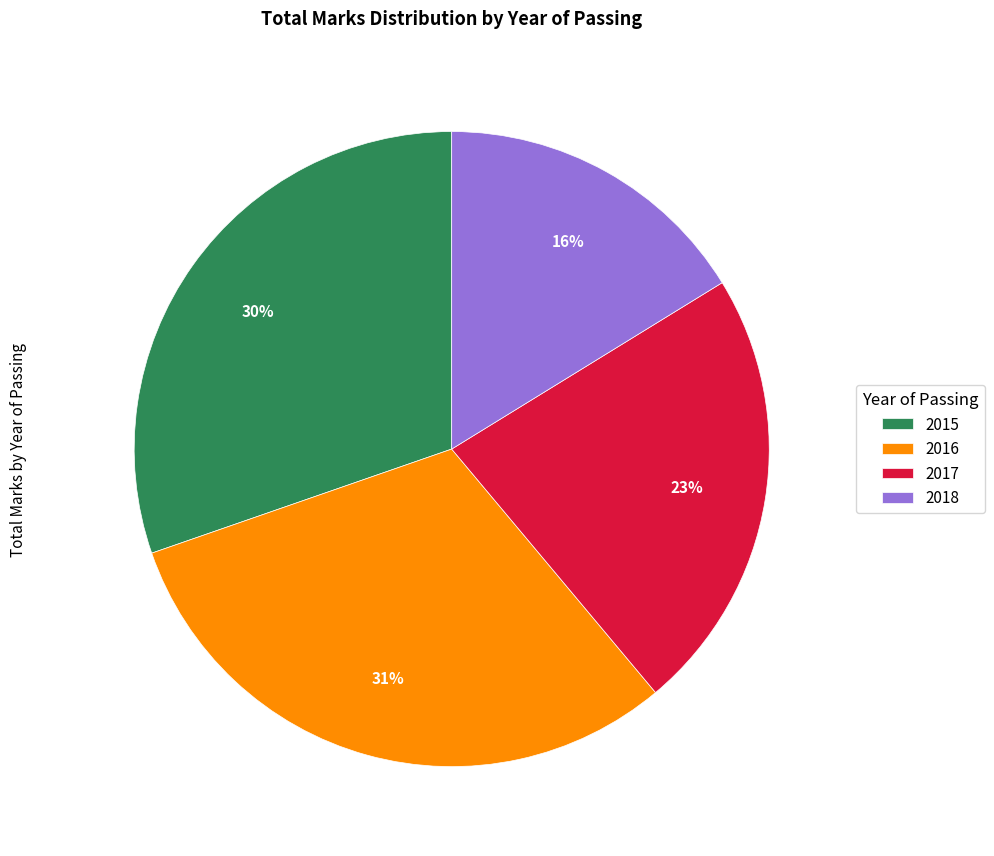

Which has a higher value, 2017 or 2015?

2015